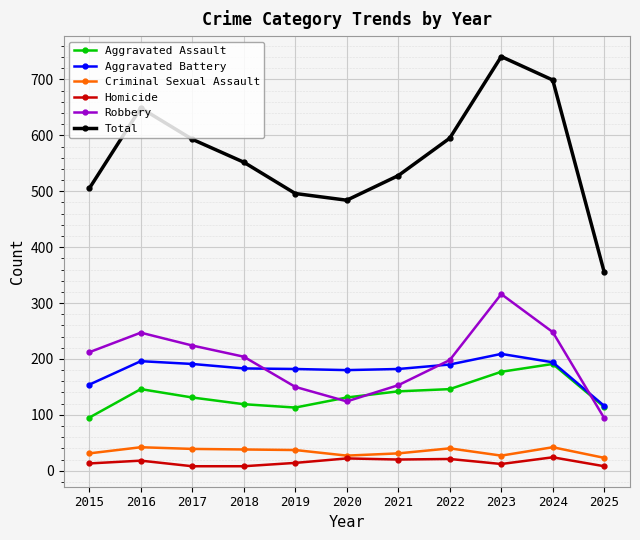

What is the smallest value displayed?

8